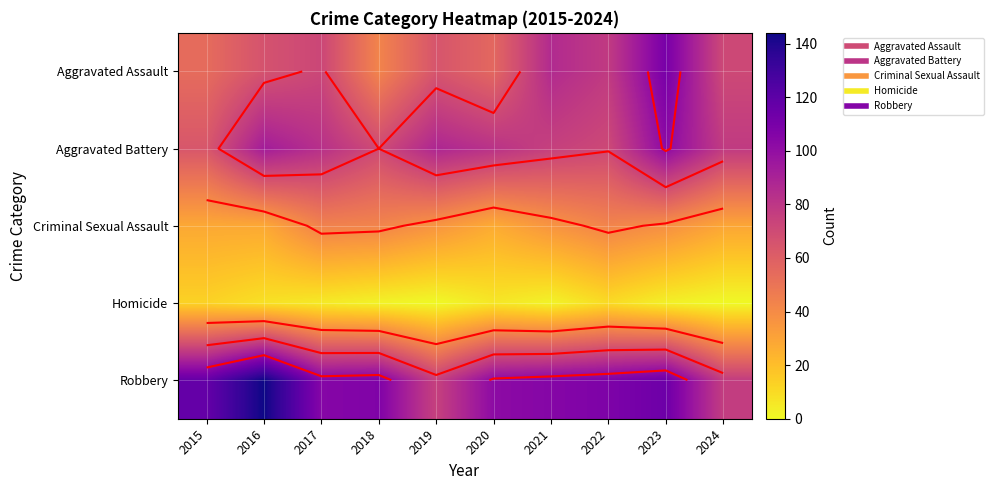

What is the total value across all series at 2024?

255